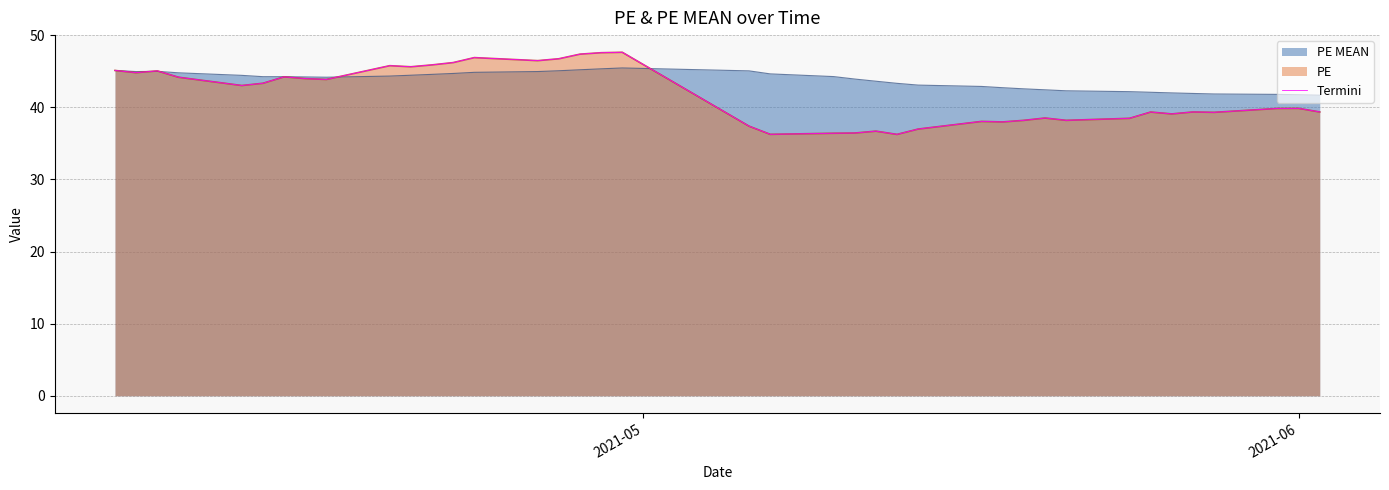

What is the greatest value displayed?

47.6